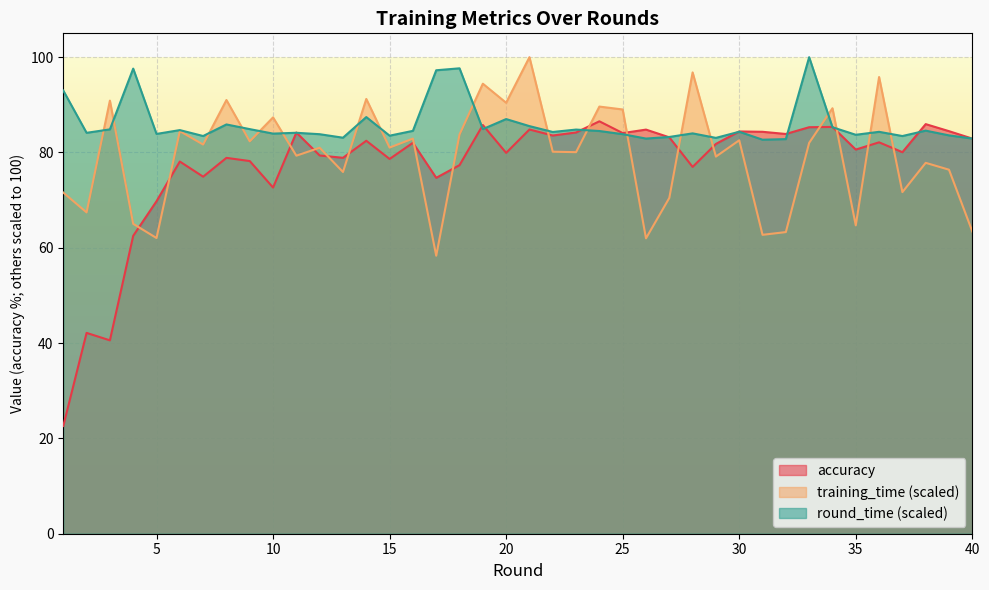

Between which two adjacent categories do accuracy and training_time first intersect?

4 and 5